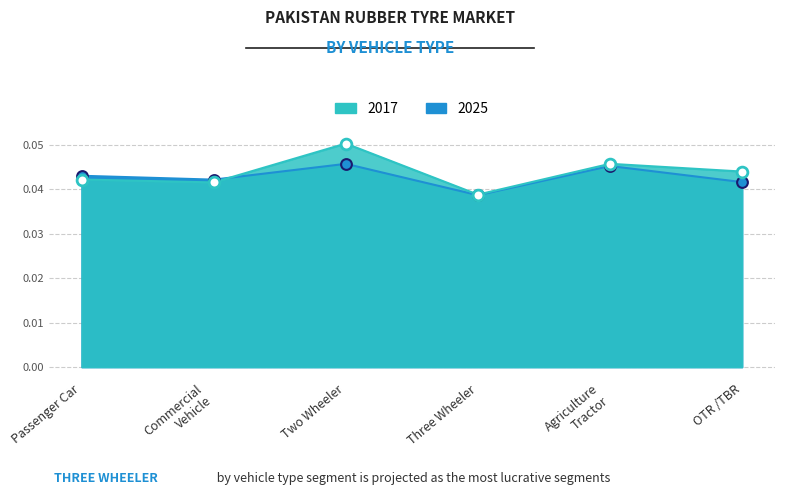

Which series contains the highest Y value?

2017